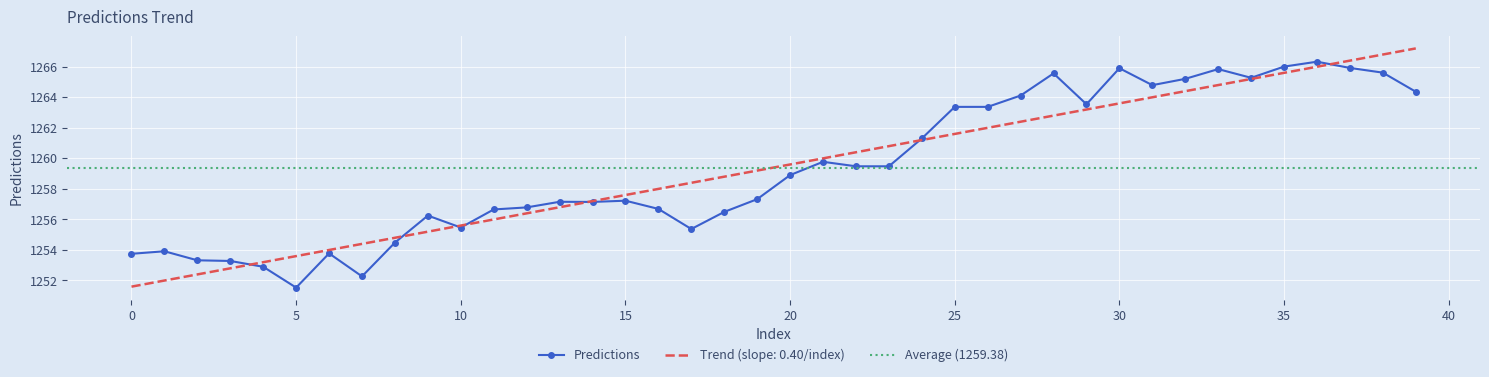

At which category does the data reach its first local valley?

5